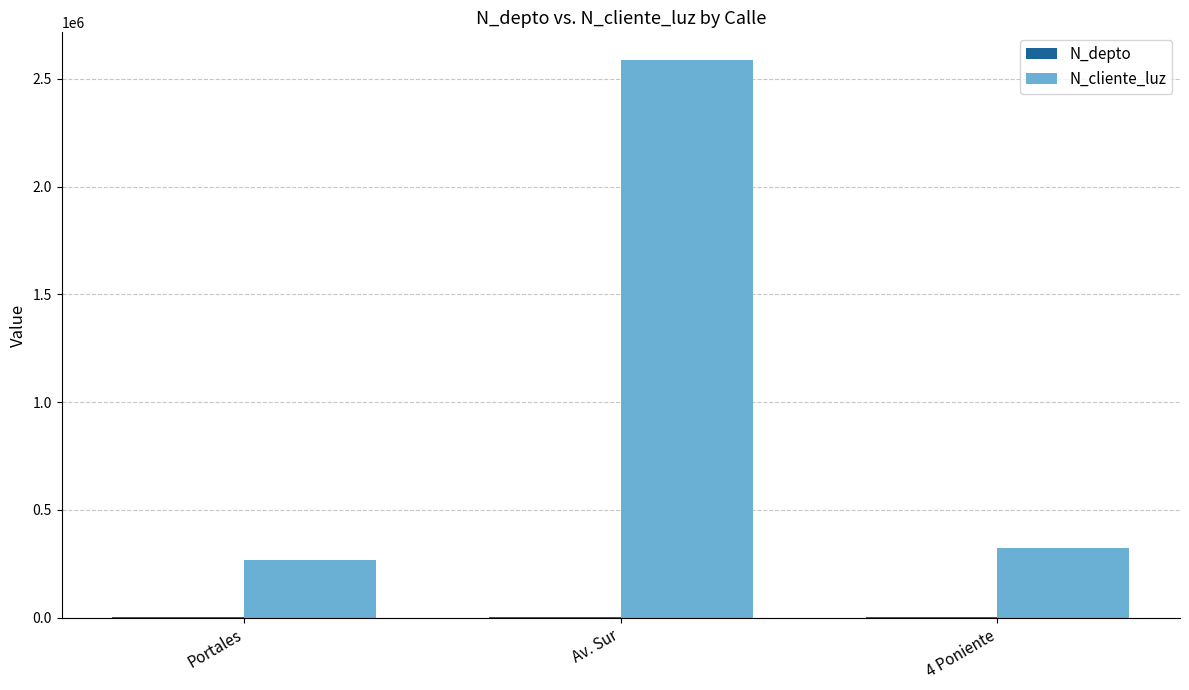

What is the sum of all N_cliente_luz values?

3179780